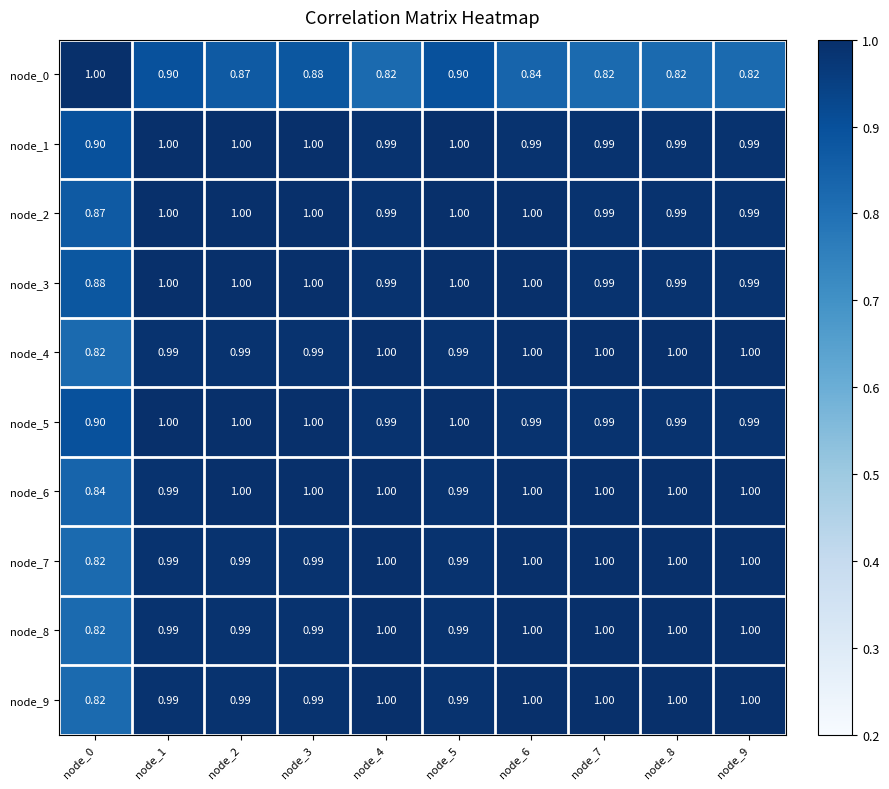

Is the value of node_2 at node_6 greater than the value of node_1 at node_4?

Yes